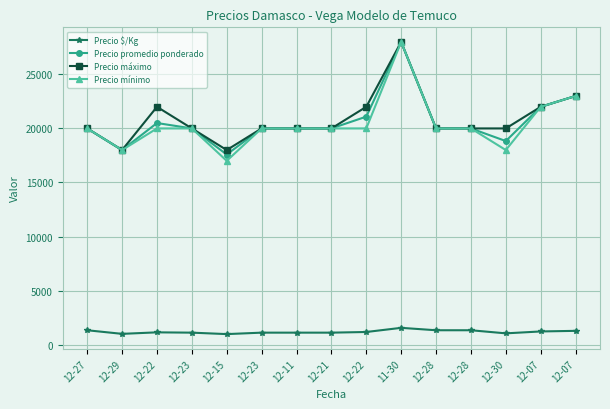

How many lines are shown in the chart?

4